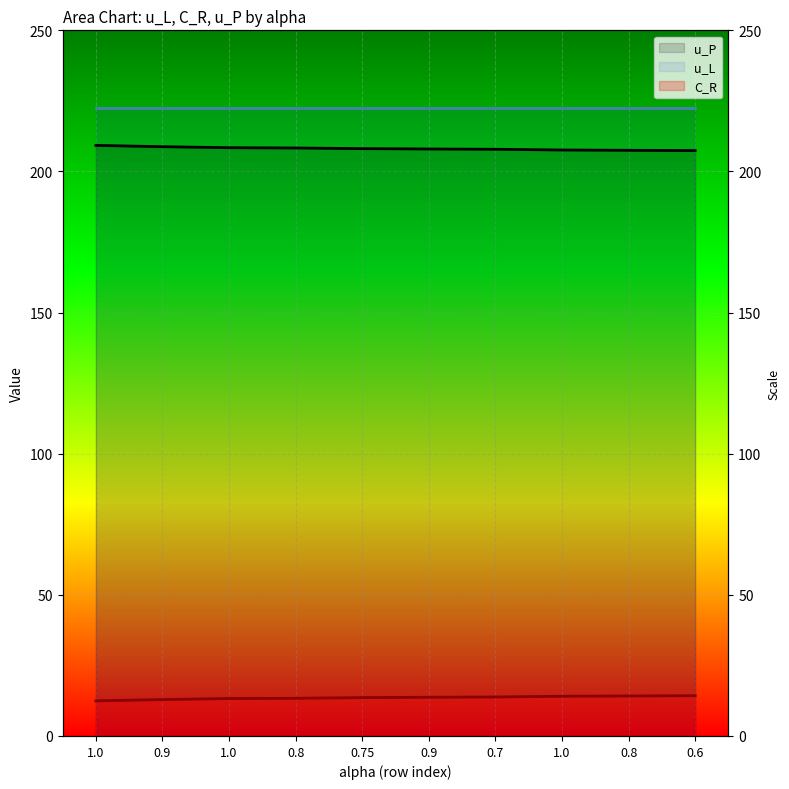

True or false: u_P and u_L intersect in this chart.

False